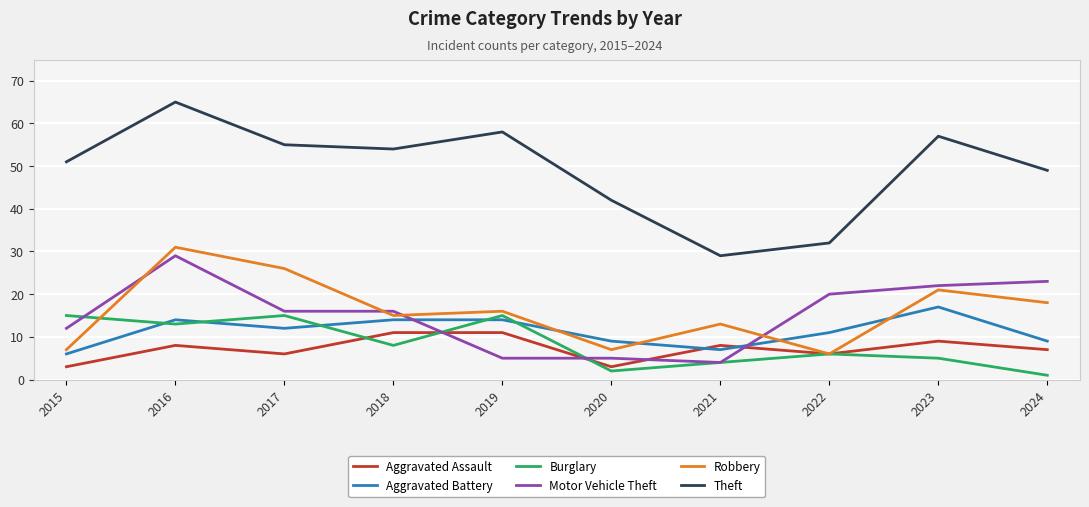

At which category does Theft reach its first local peak?

2016